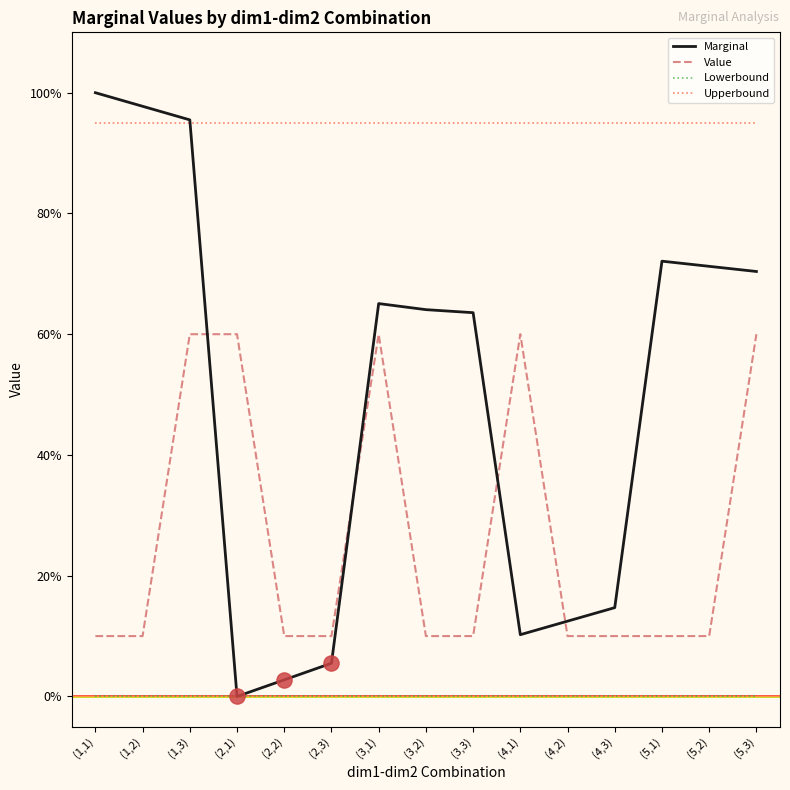

What are all the series names shown in the legend?

Marginal, Value, Lowerbound, Upperbound